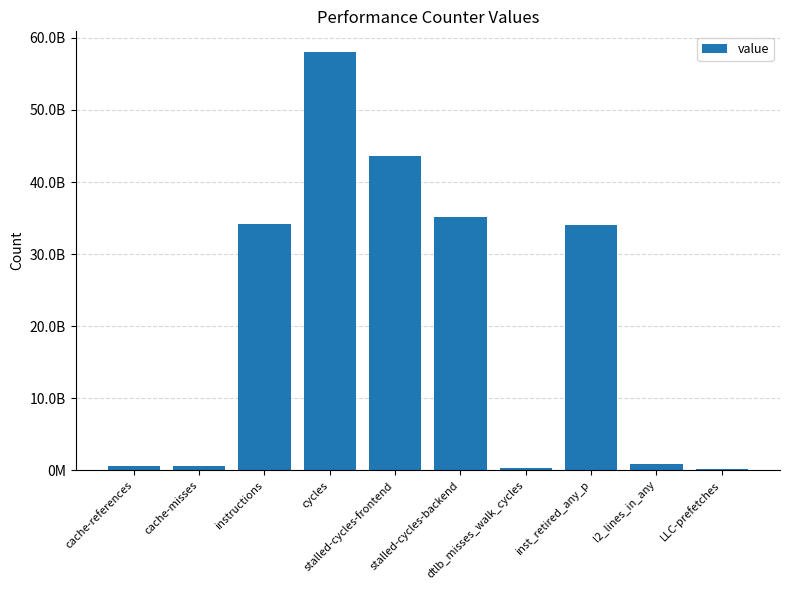

Which label corresponds to the largest value in the chart?

cycles